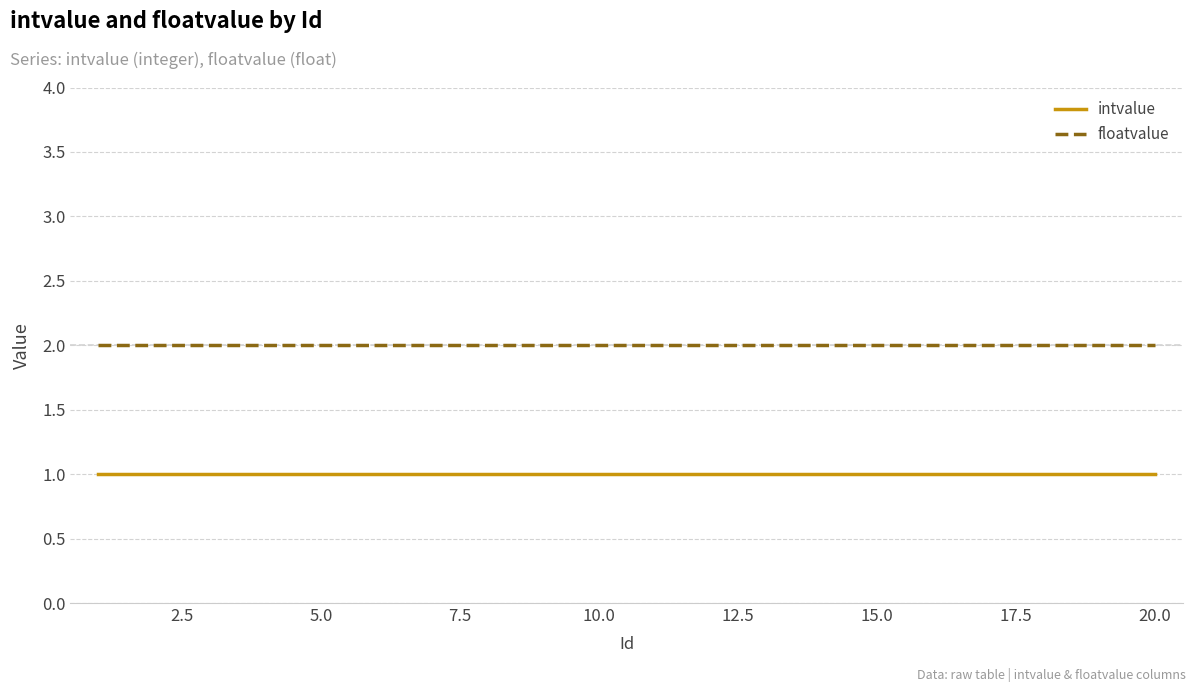

True or false: floatvalue and intvalue cross at least once.

False